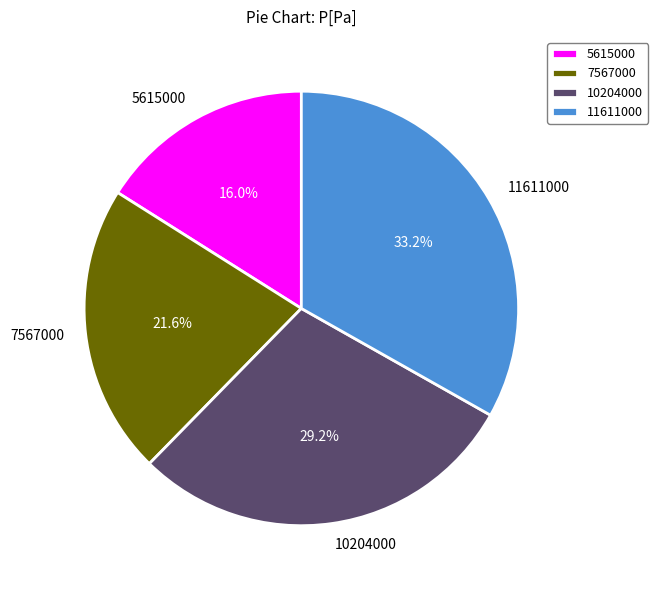

What is the ratio of the value at 5615000 to the value at 11611000?

0.5